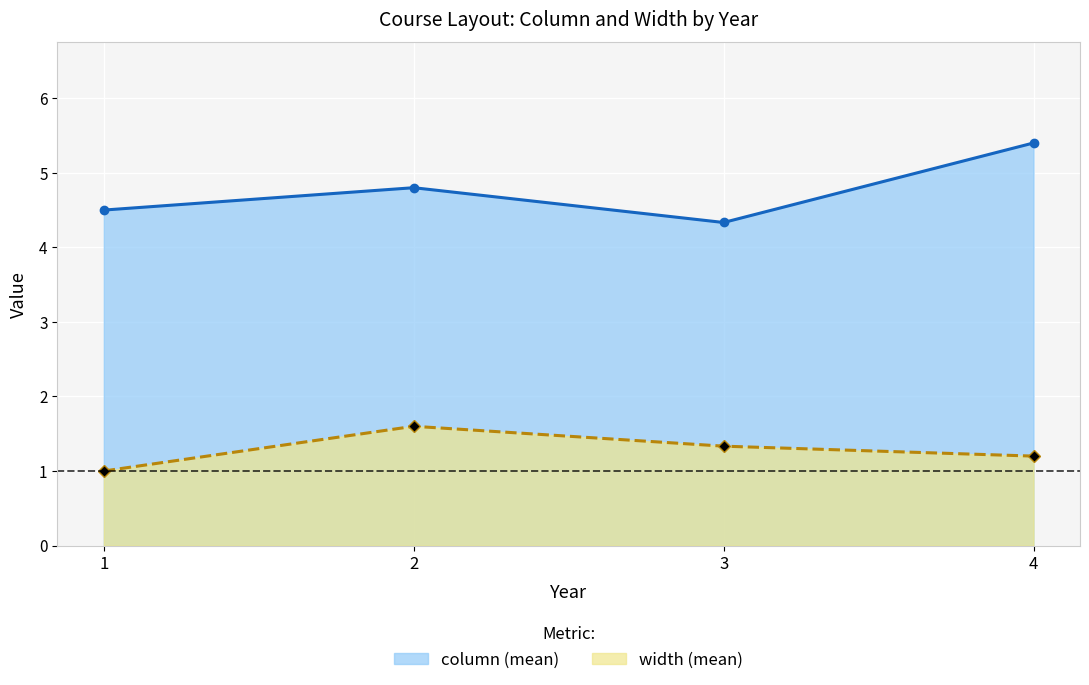

What is the maximum value shown in the chart?

5.4